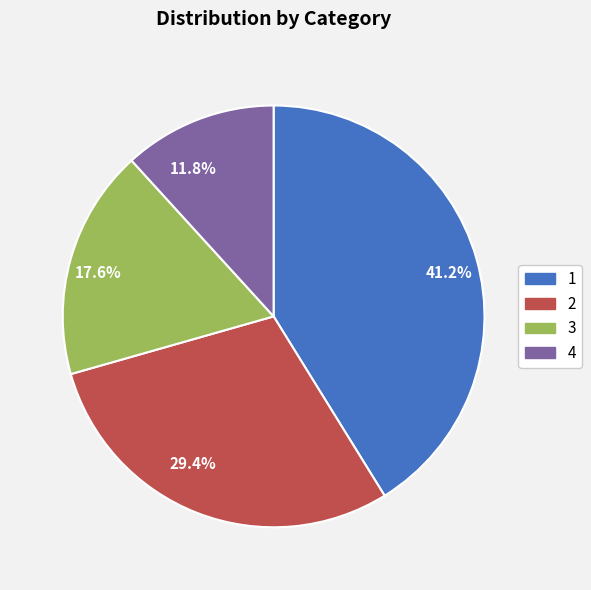

How many segments does this pie chart have?

4